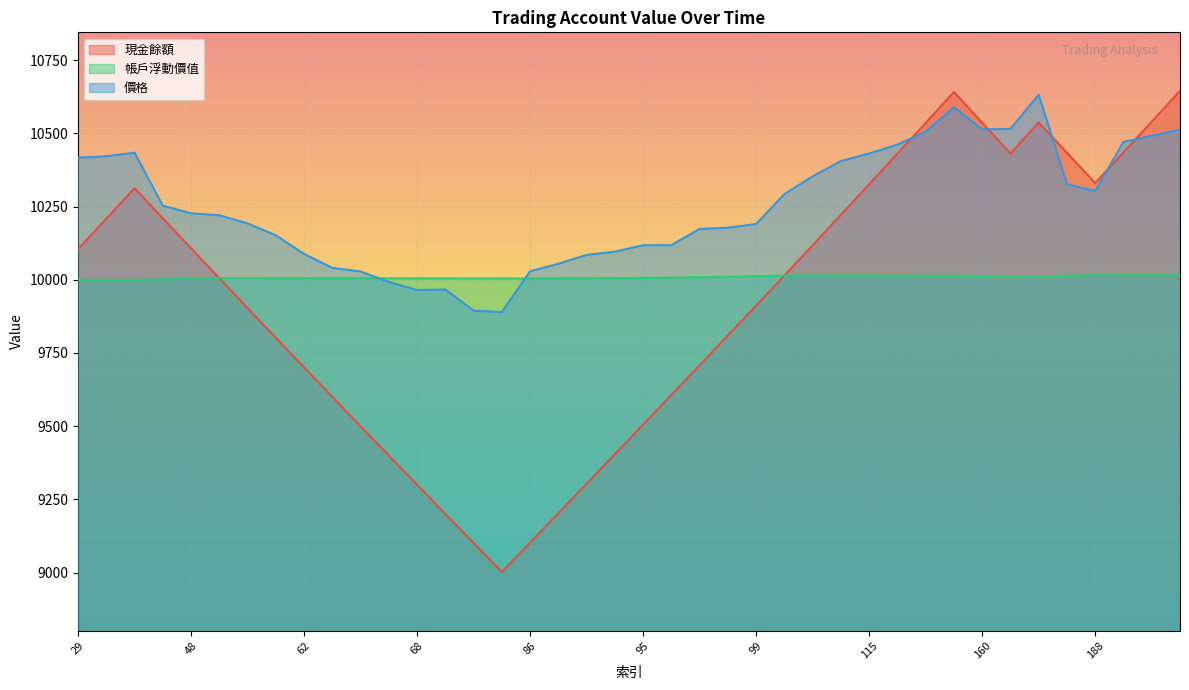

How many data points in 現金餘額 are less than 10014?

20